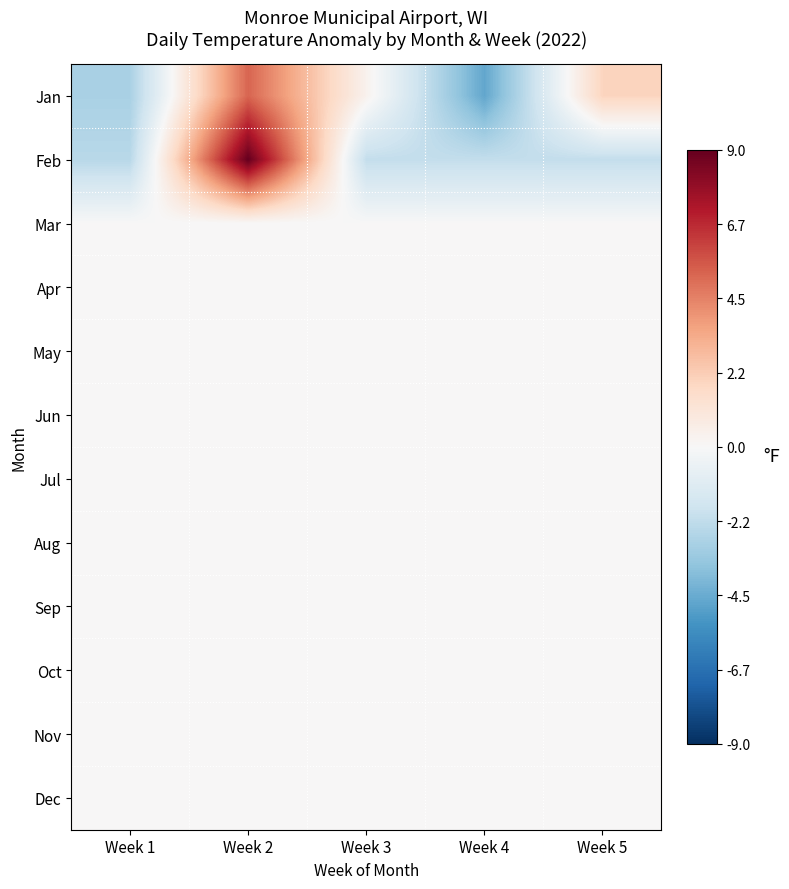

What is the minimum value shown in the chart?

-4.6